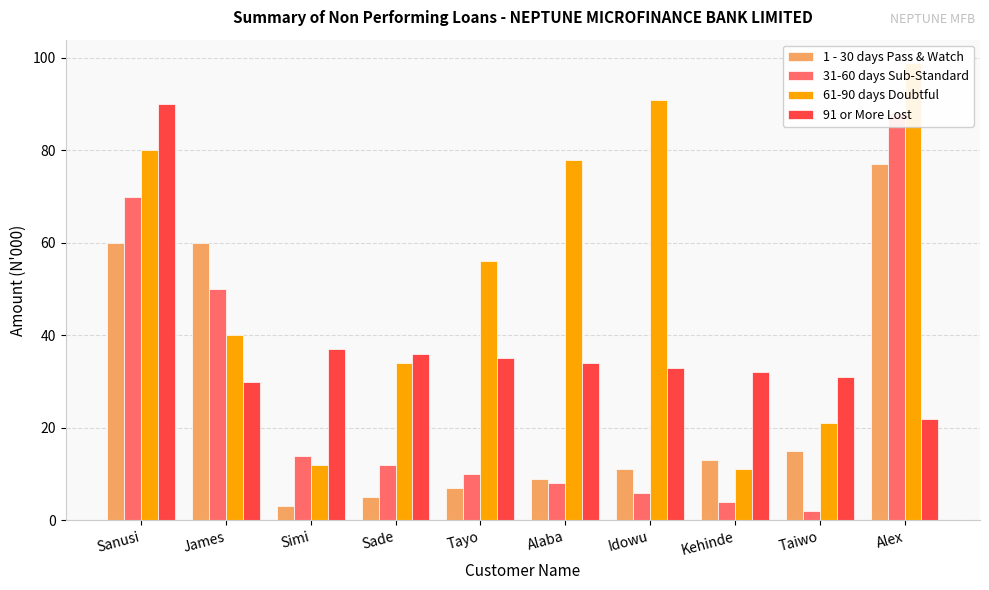

Which series has the widest spread of values?

61-90 days Doubtful